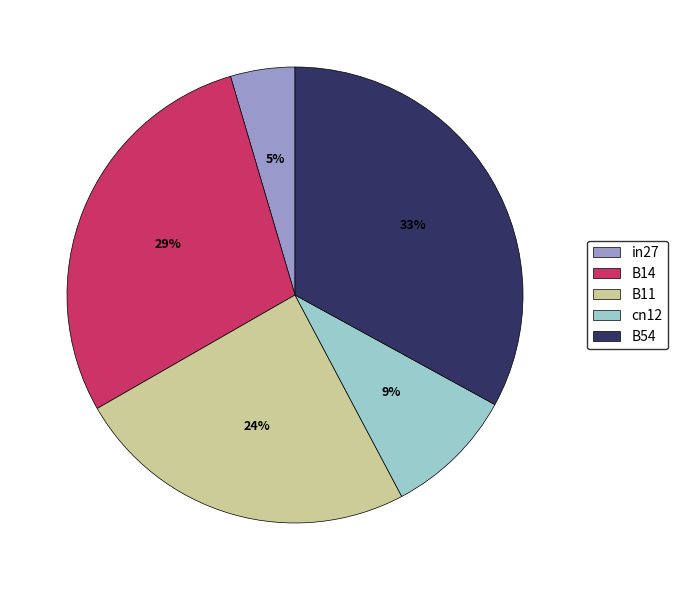

What is the smallest slice in the pie chart?

in27